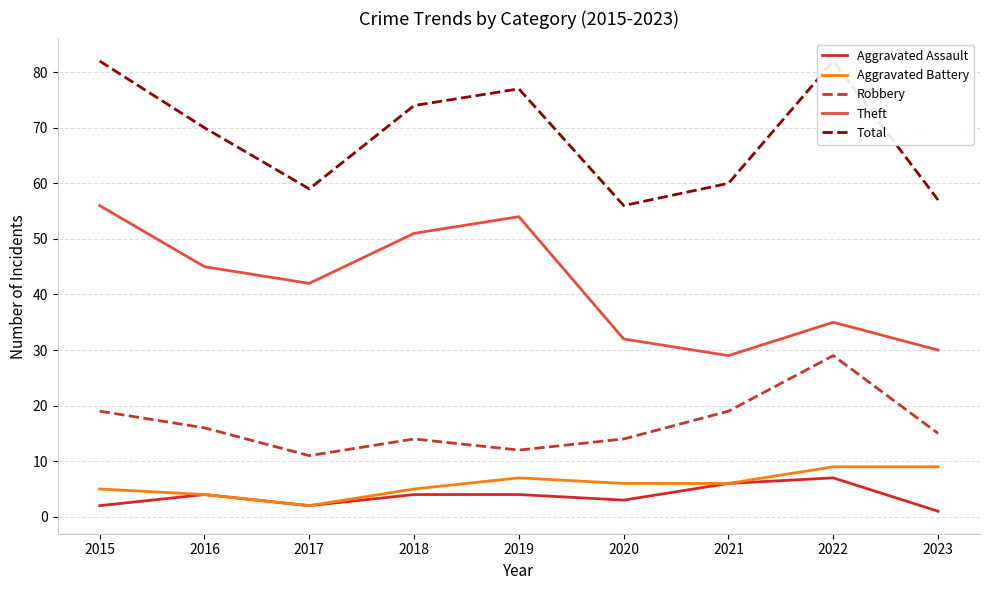

At which category does Theft reach its first local peak?

2019